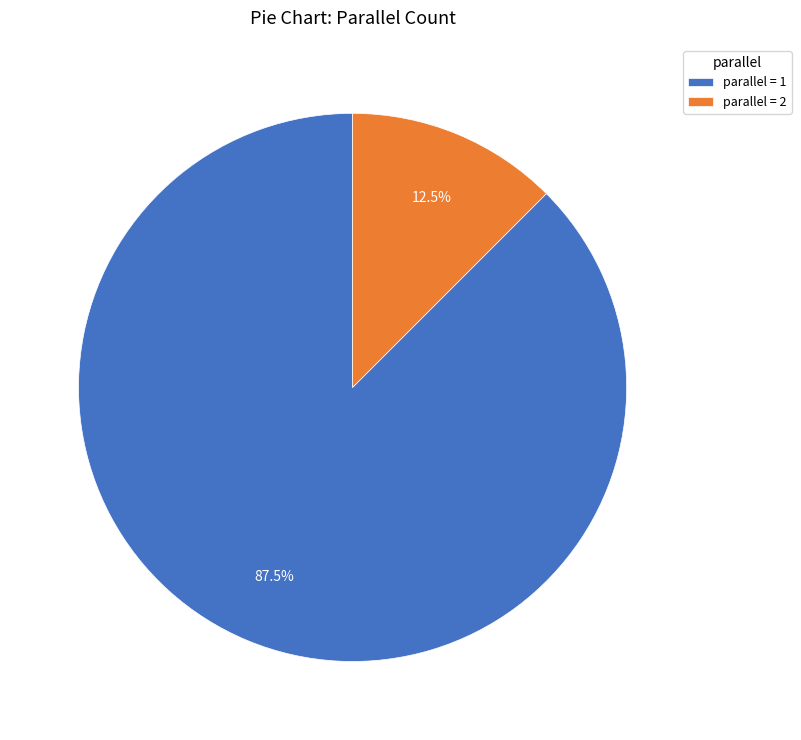

Do parallel = 2 and parallel = 1 together represent more than half of the pie?

Yes